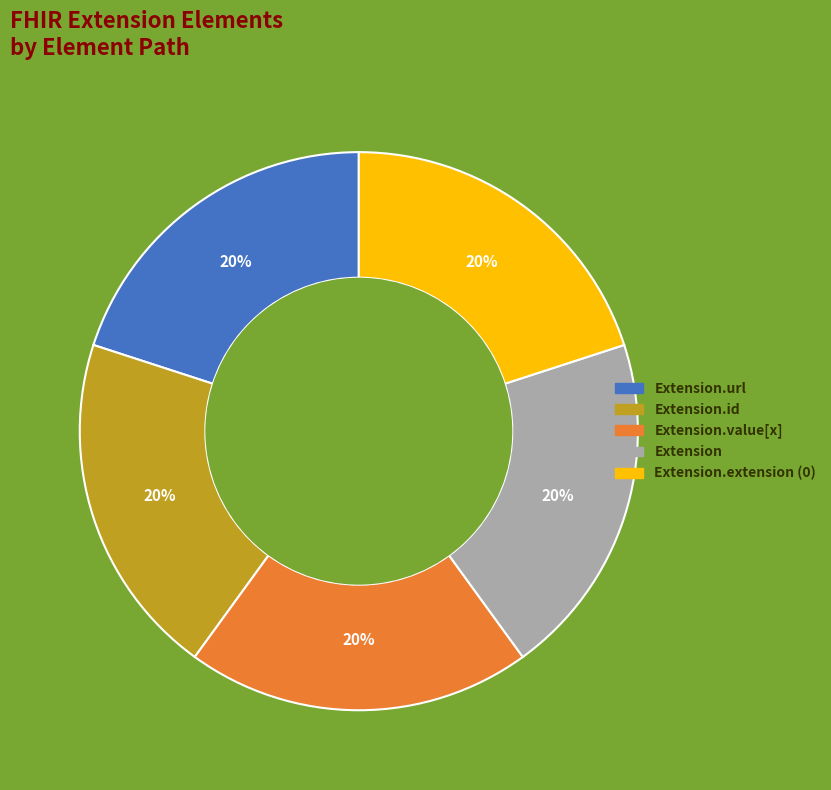

How many slices are in this pie chart?

5